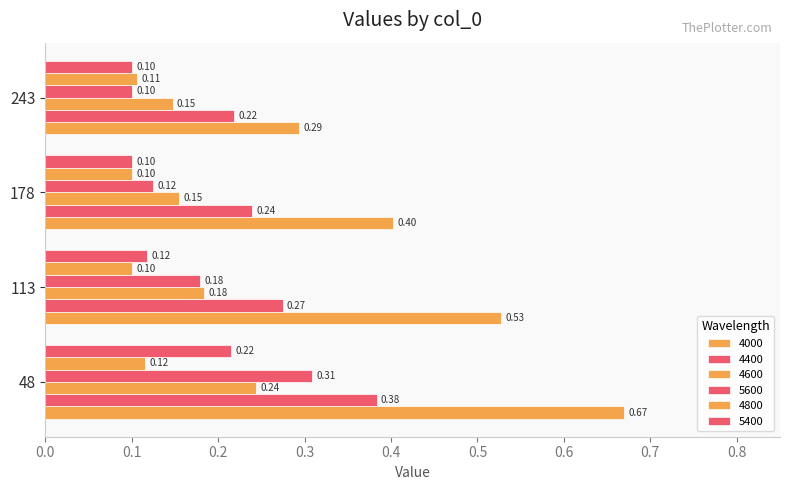

What is the minimum value shown in the chart?

0.1